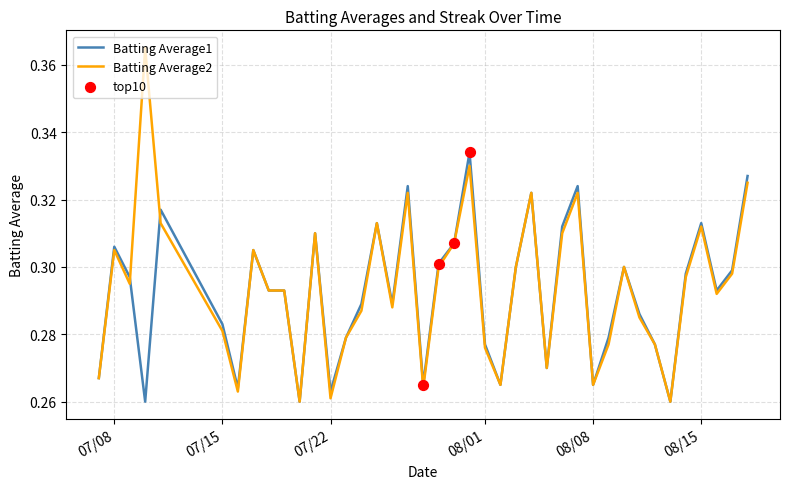

Rank the series by their maximum value, from lowest to highest.

Batting Average1, Batting Average2